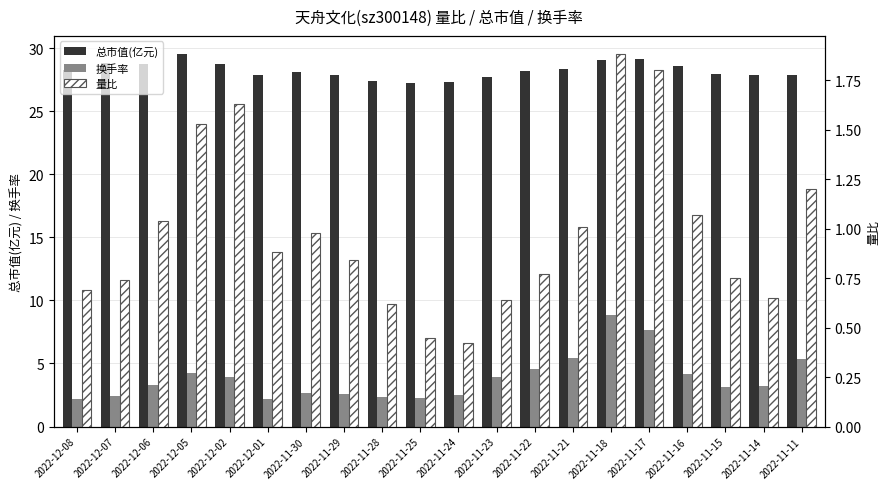

Reading right to left, transcribe all the data shown in this chart.

总市值(亿元): 27.9	27.9	28.0	28.6	29.1	29.1	28.3	28.1	27.7	27.3	27.2	27.4	27.9	28.1	27.9	28.7	29.5	28.7	28.8	28.2
换手率: 5.4	3.2	3.1	4.2	7.7	8.9	5.5	4.5	3.9	2.5	2.3	2.3	2.6	2.7	2.2	3.9	4.2	3.3	2.4	2.2
量比: 1.2	0.7	0.8	1.1	1.8	1.9	1.0	0.8	0.6	0.4	0.5	0.6	0.8	1.0	0.9	1.6	1.5	1.0	0.7	0.7